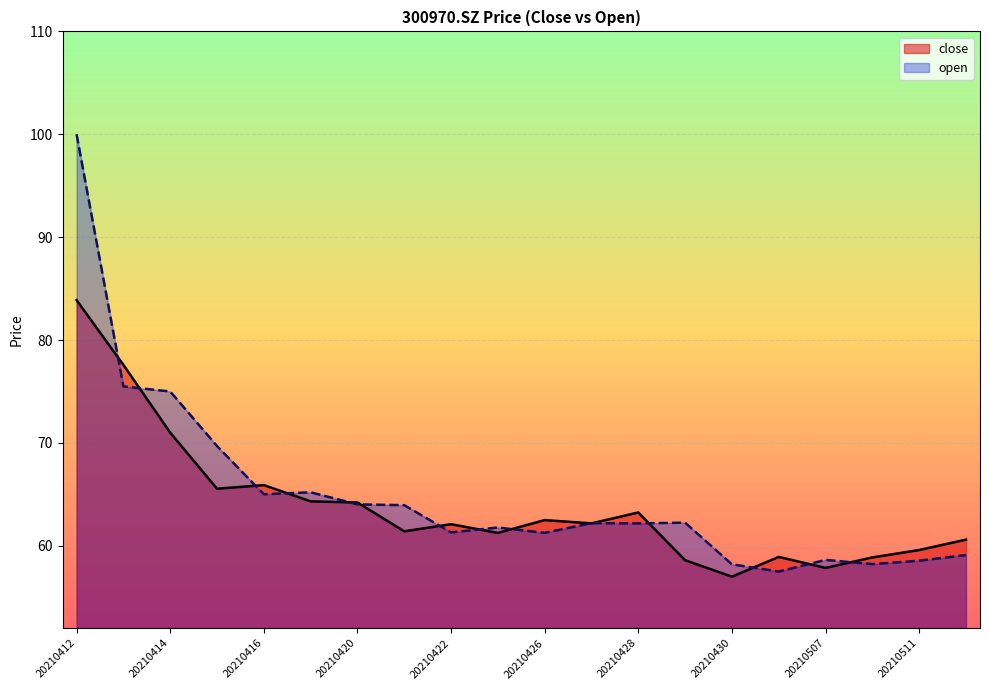

Reading left to right, what are all the values shown in this chart?

close: 83.9	77.6	71.0	65.5	65.9	64.3	64.2	61.4	62.1	61.2	62.5	62.2	63.2	58.6	57.0	58.9	57.9	58.9	59.6	60.6
open: 100.0	75.5	75.0	69.7	65.0	65.2	64.0	64.0	61.3	61.8	61.3	62.2	62.2	62.2	58.2	57.5	58.6	58.2	58.5	59.1